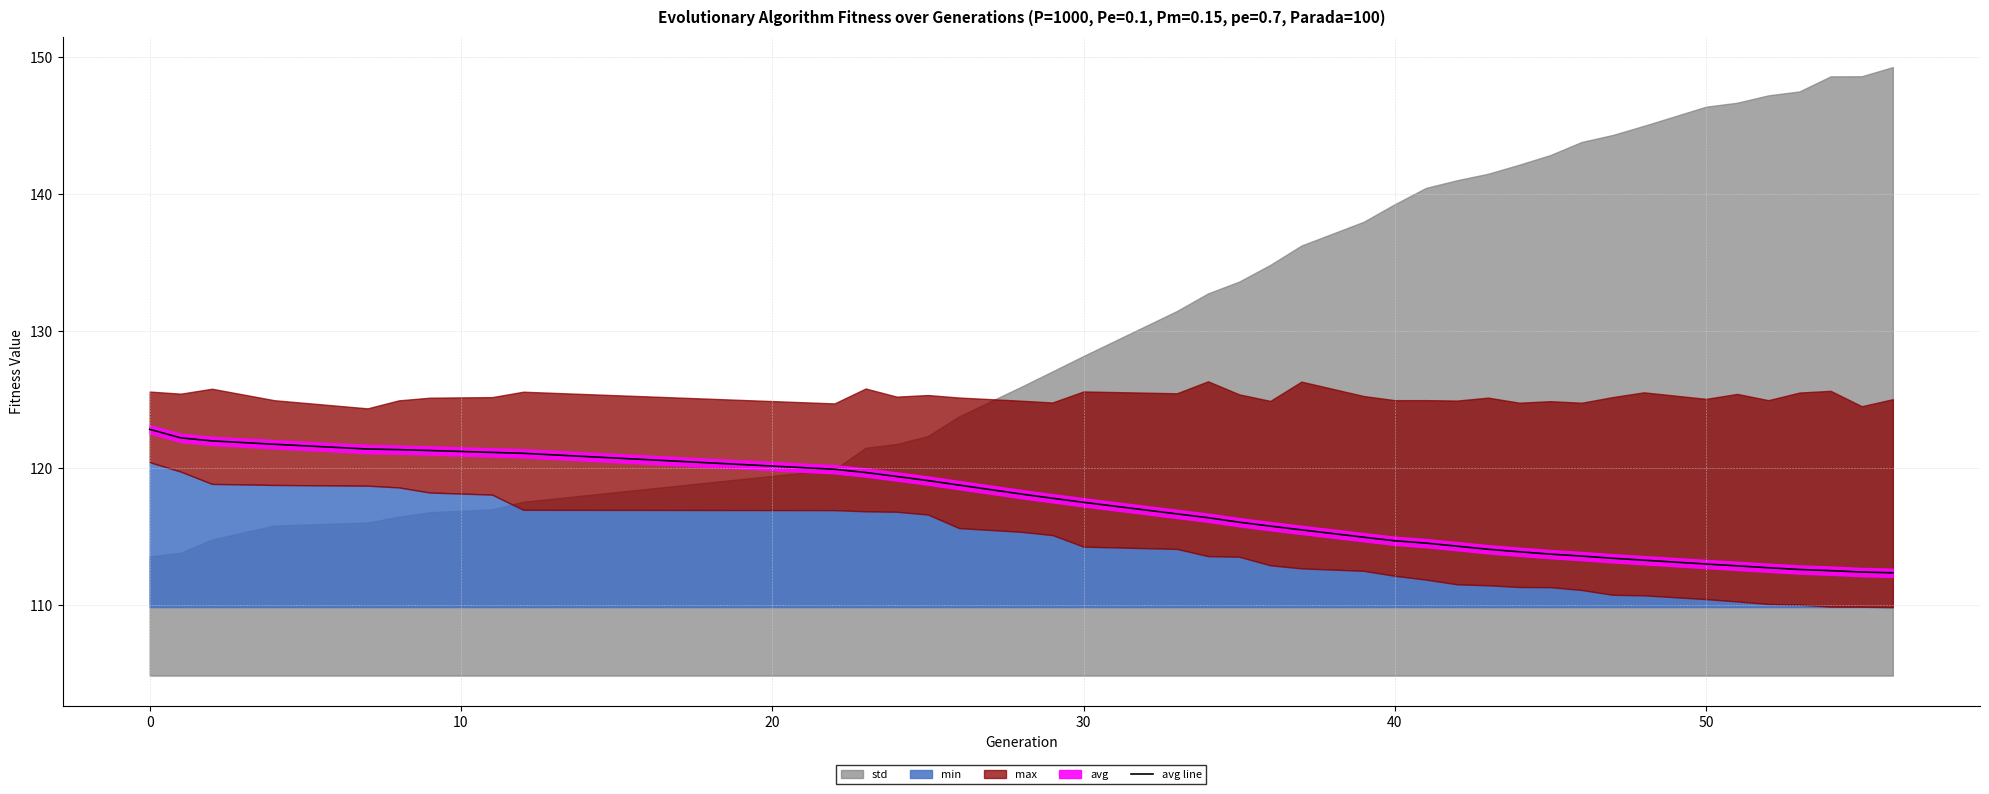

What is the average value?

116.8